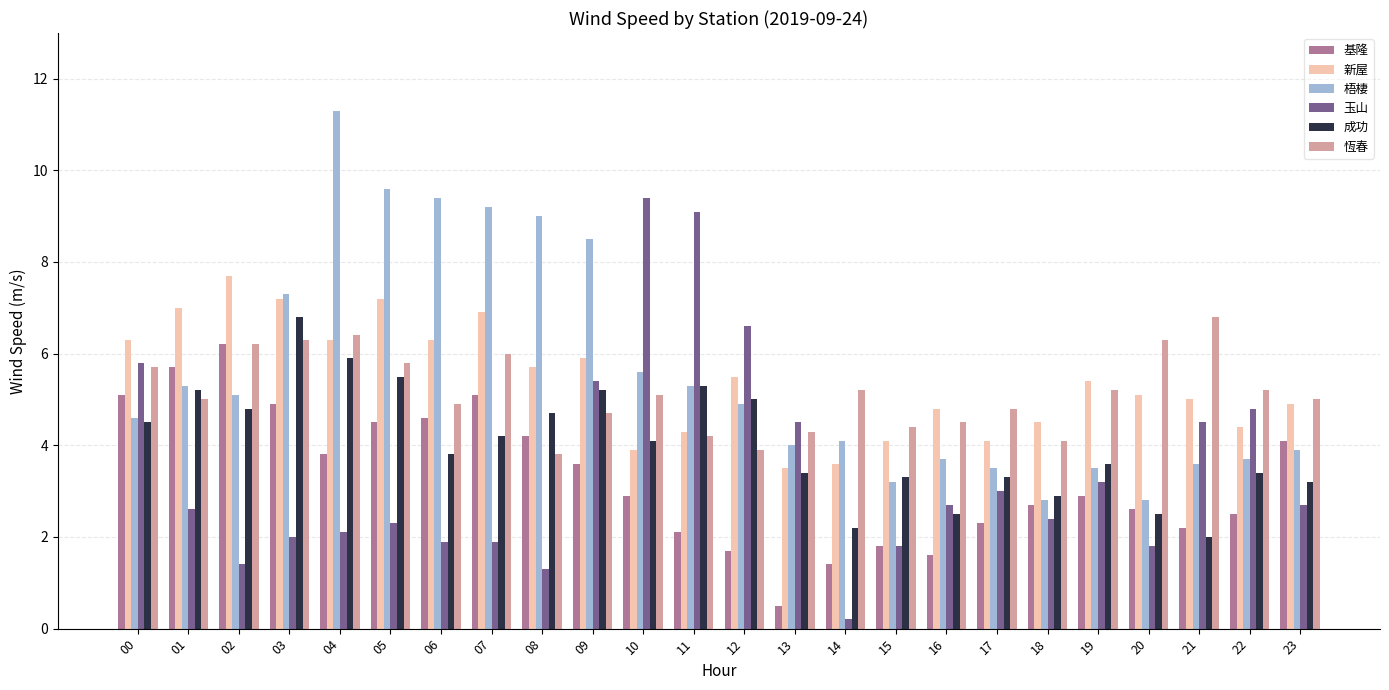

What is the value of the 基隆 bar at the 20th from the left?

2.9